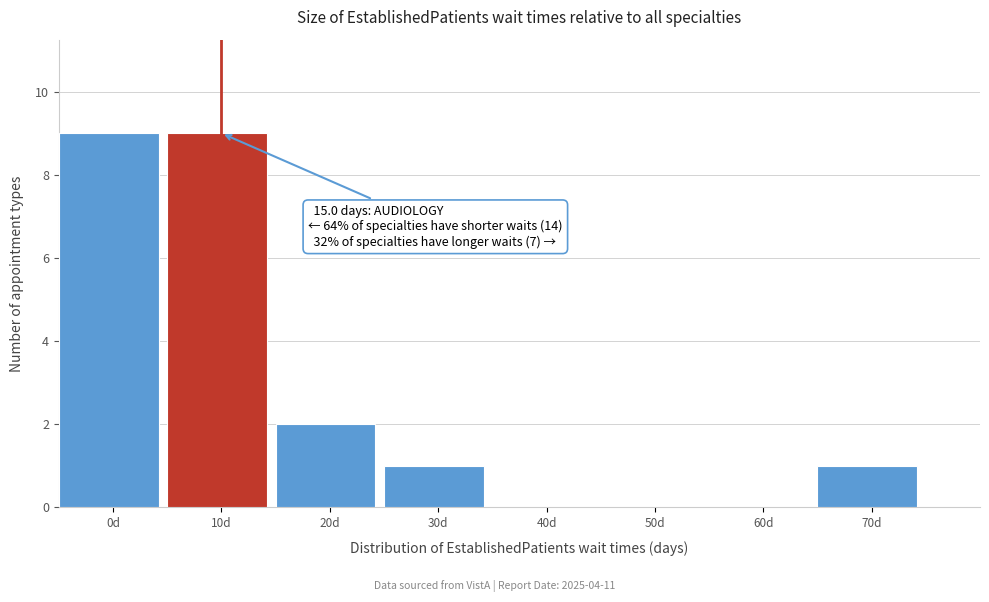

Reading left to right, transcribe all the data shown in this chart.

0d=9	10d=9	20d=2	30d=1	40d=0	50d=0	60d=0	70d=1